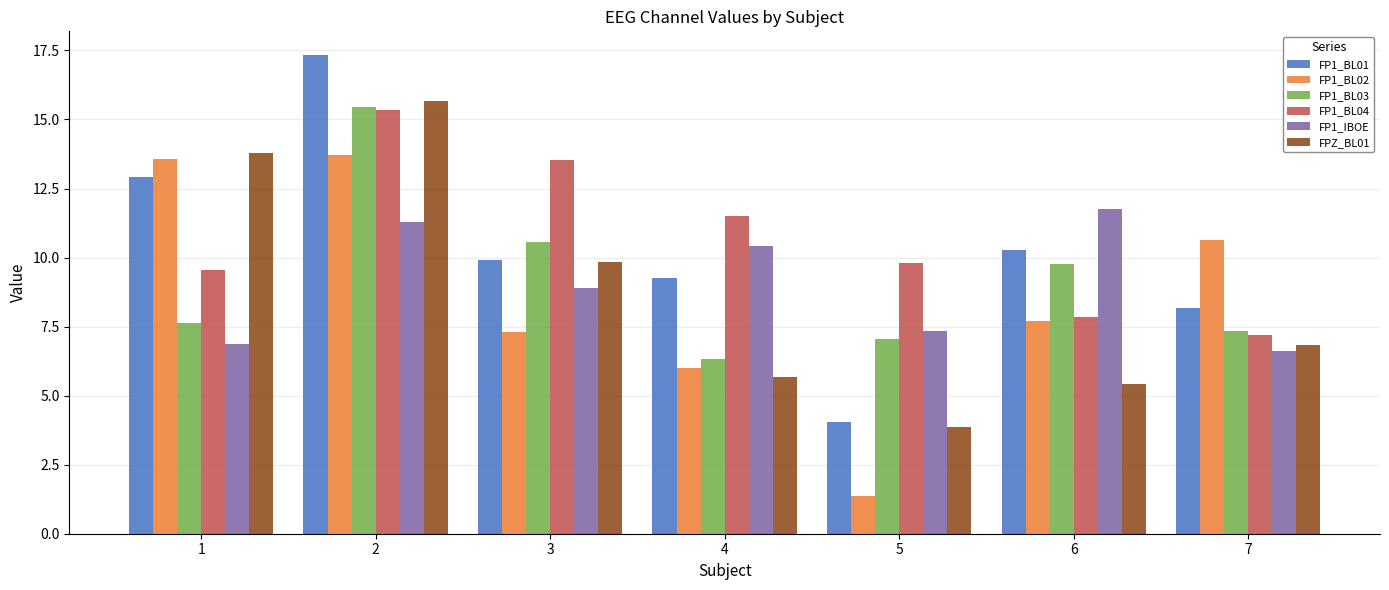

What is the average value of the FP1_IBOE series?

9.0